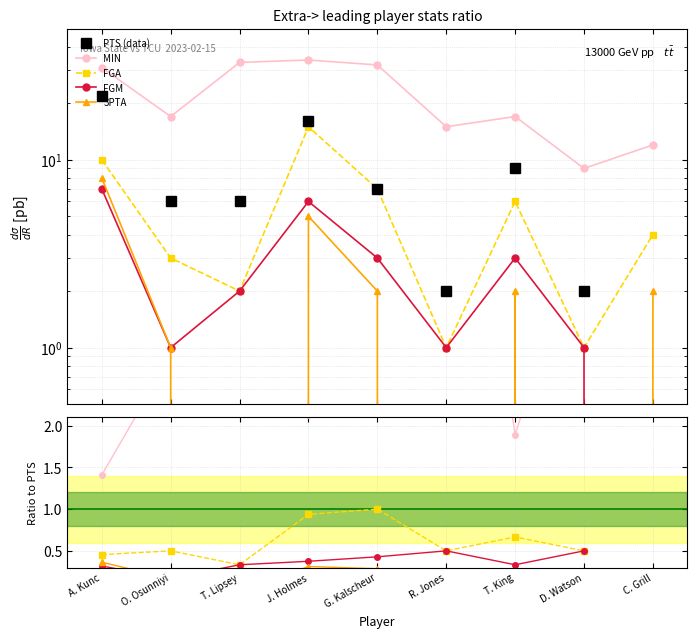

Which series has the widest spread of values?

PTS (data)